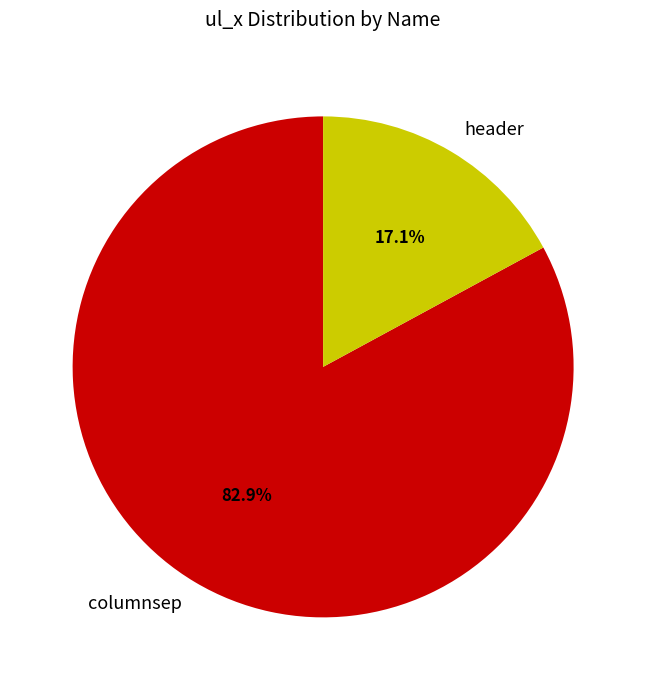

Approximately how many times larger is the value at header compared to columnsep?

0.2